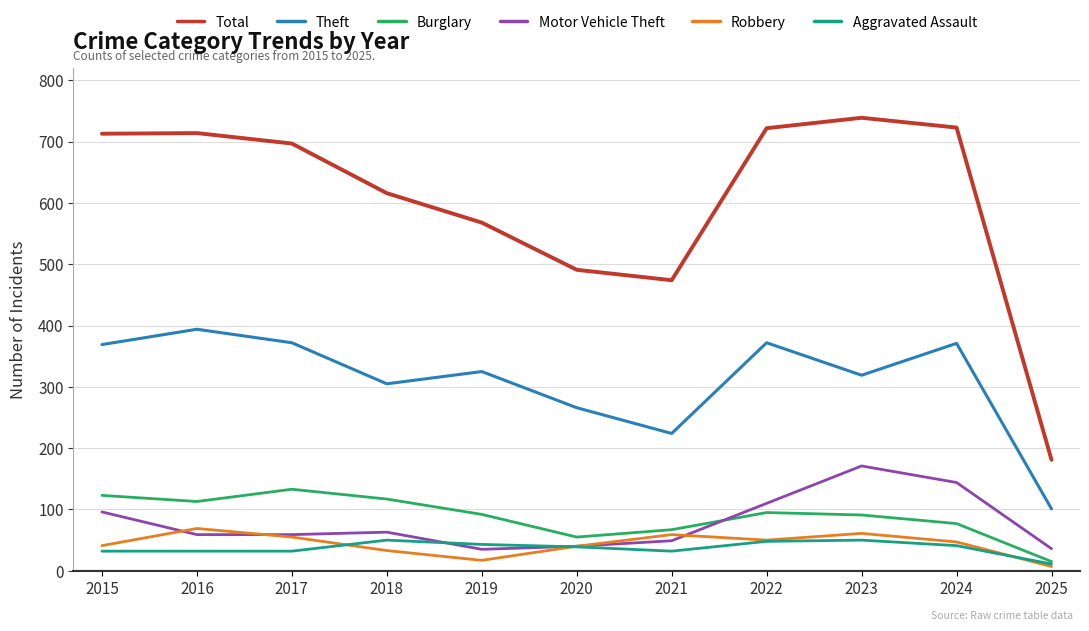

In Robbery, how many points are higher than both neighbors (excluding endpoints)?

3